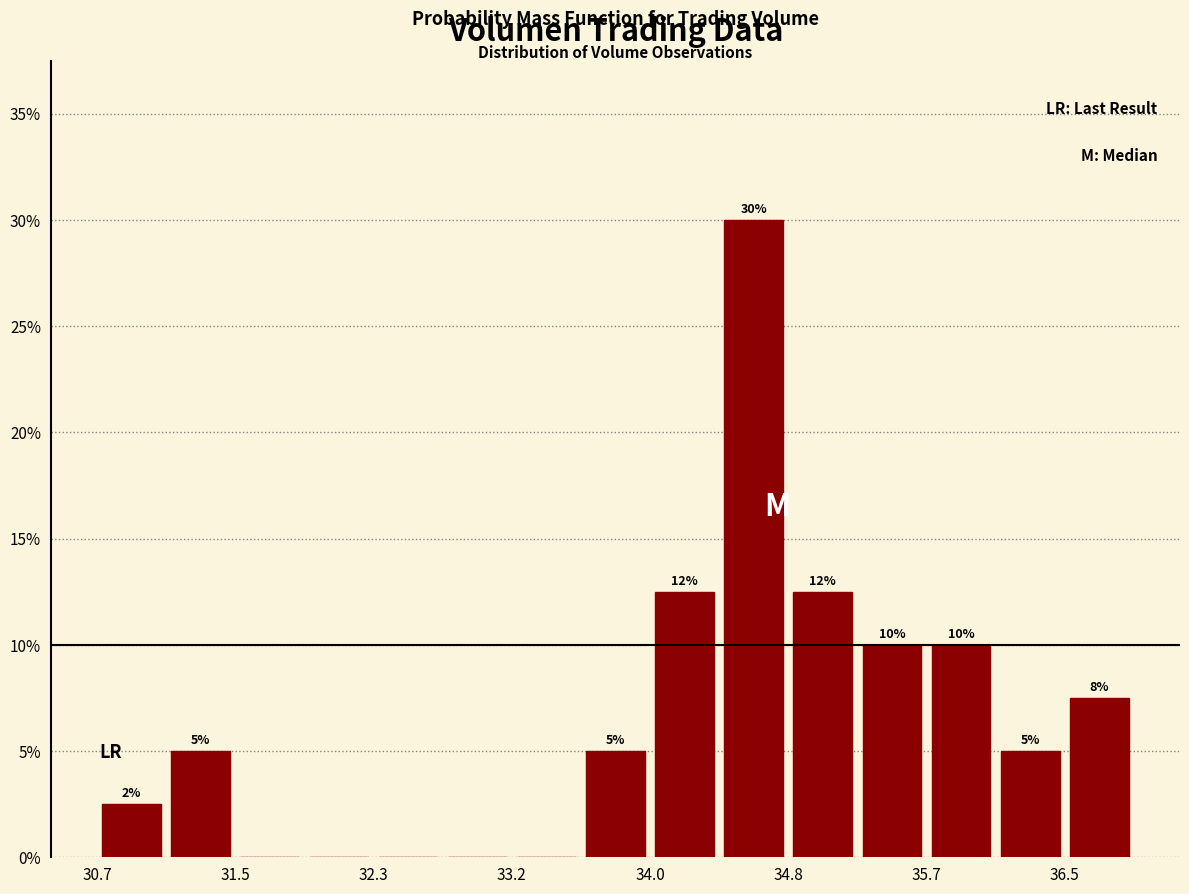

Over which range of the x-axis is the bar tallest?

34.4 to 34.8